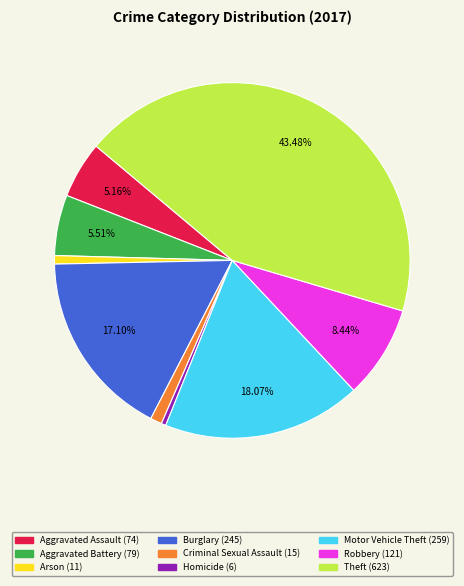

What is the largest slice in the pie chart?

Theft